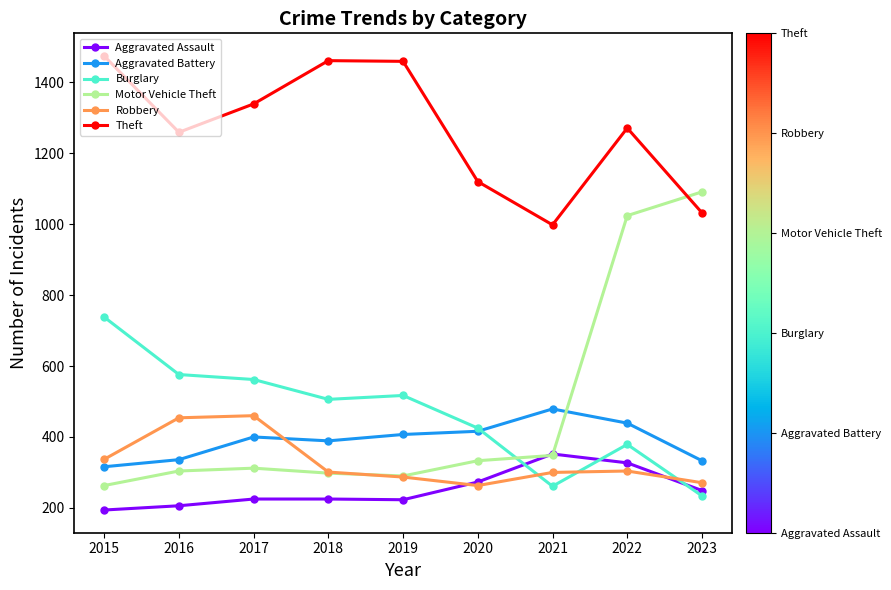

In Theft, how many points are higher than both neighbors (excluding endpoints)?

2